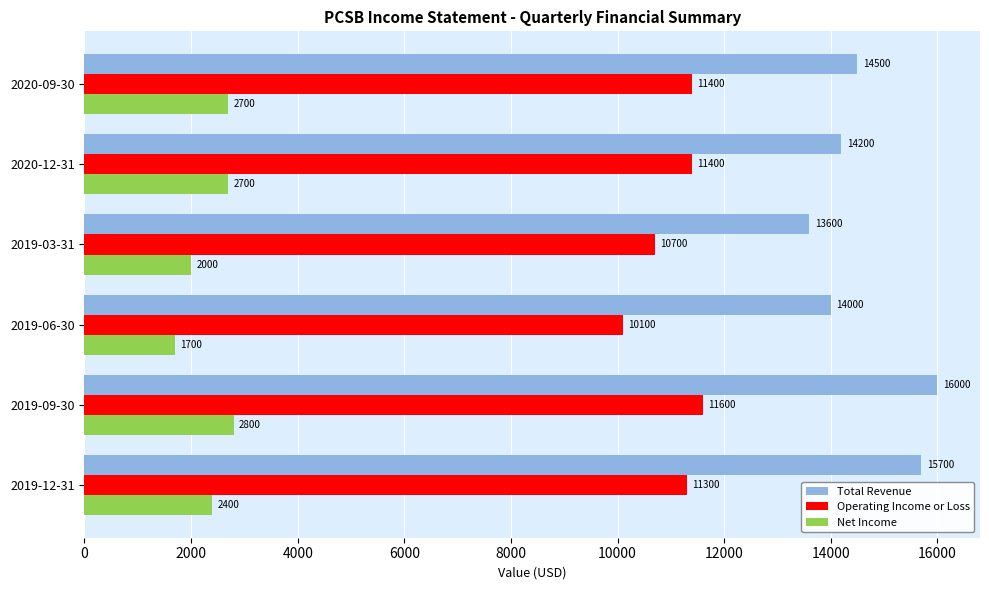

What is the lowest value of the Total Revenue series?

13600